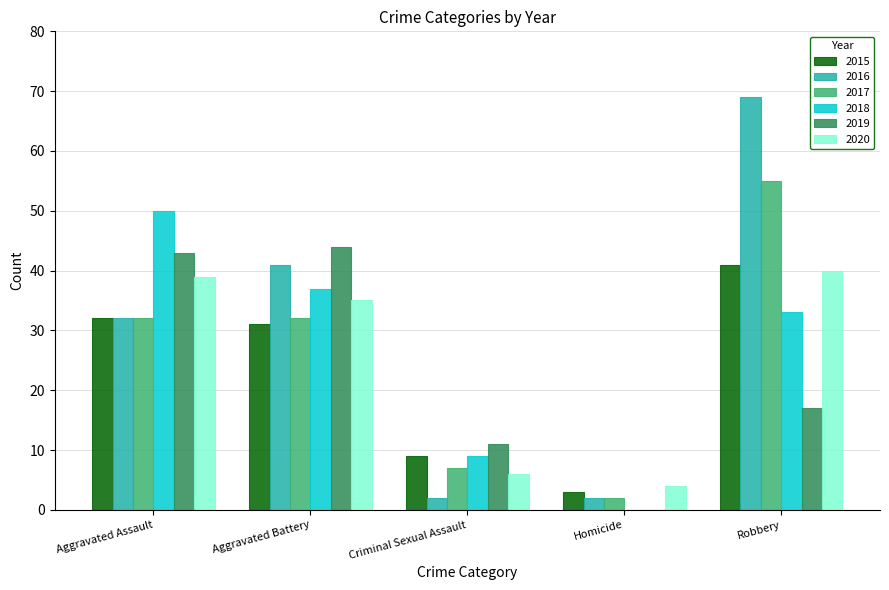

Read the 2015 value at Homicide.

3